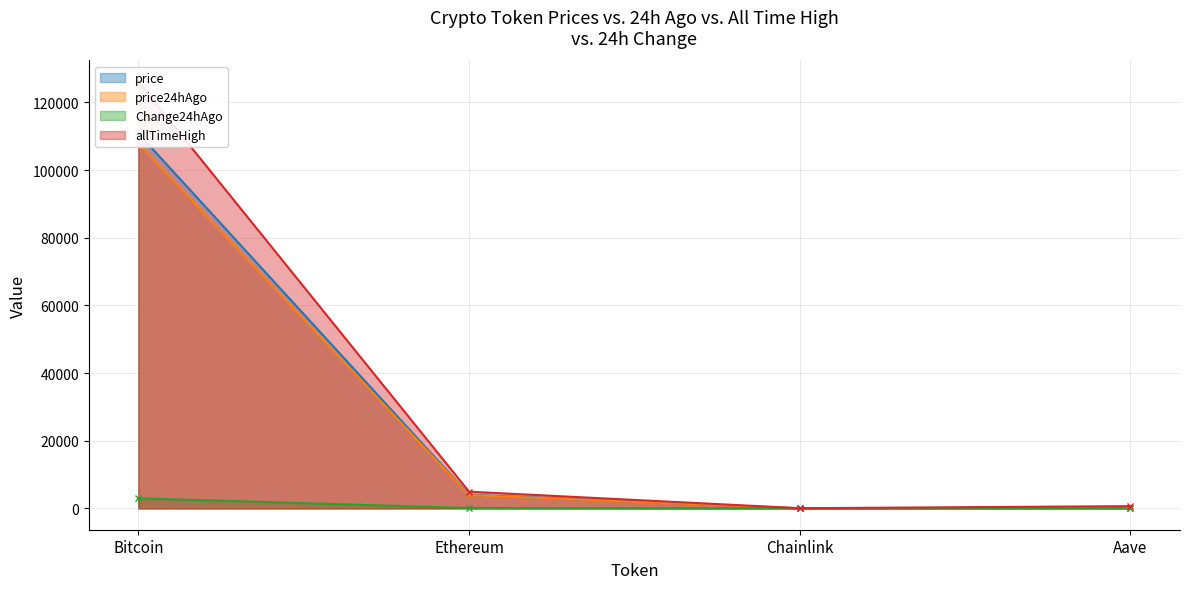

Is the value of price24hAgo at Aave greater than the value of price at Ethereum?

No